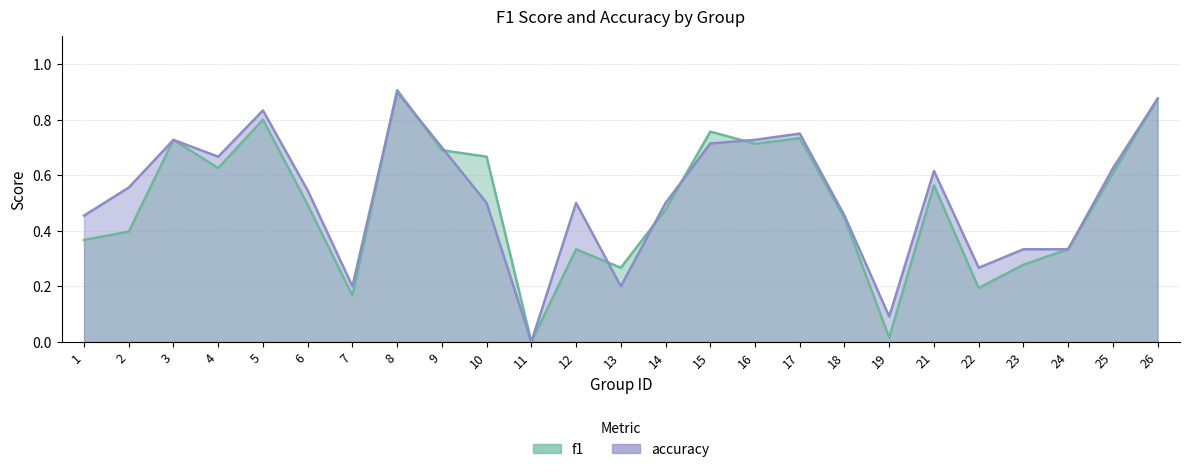

How many interior local peaks does the accuracy series have?

6